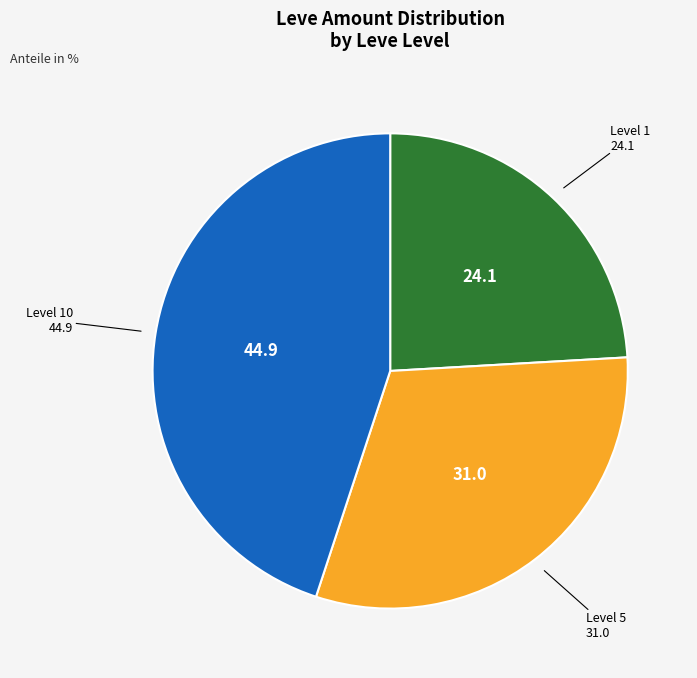

How many slices are in this pie chart?

3